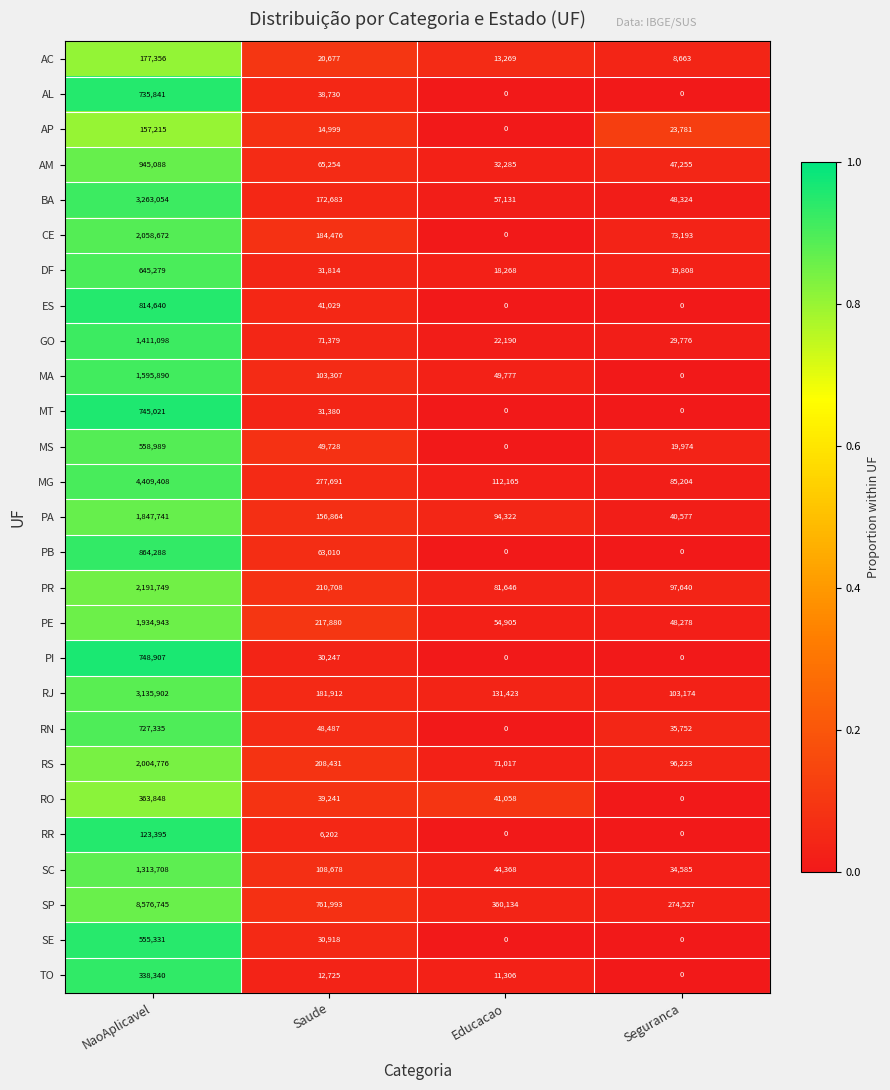

What is the difference between the highest and lowest values at Educacao?

360134